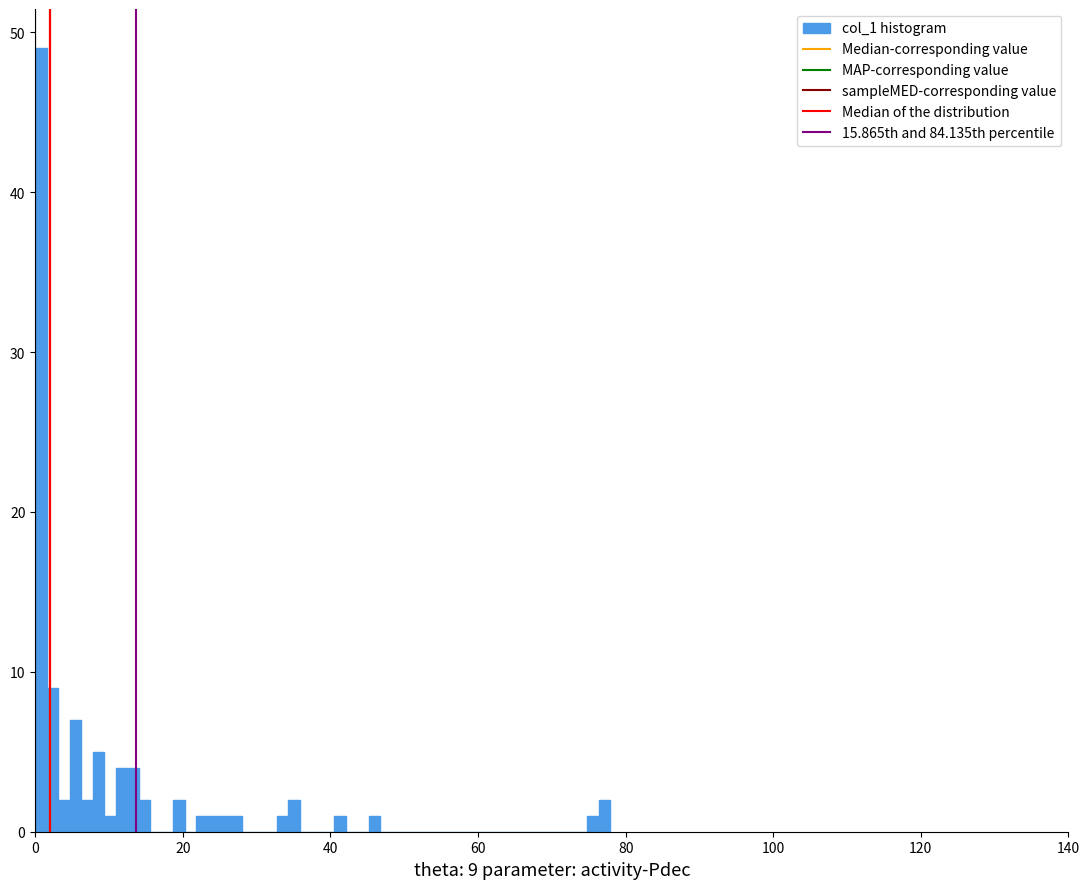

Around what value on the x-axis is the tallest bar? Give the approximate position of its centre, as read against the axis.

0